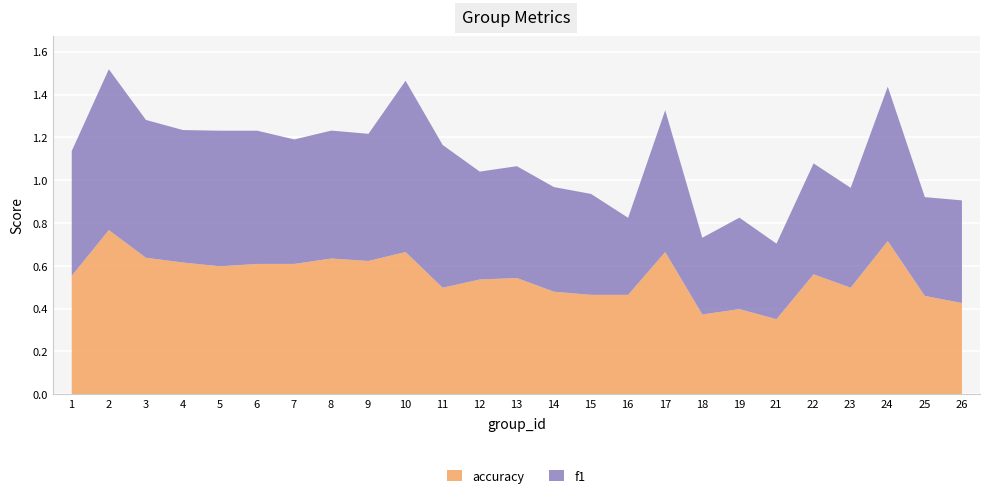

Where is accuracy nearest to the value 0?

21